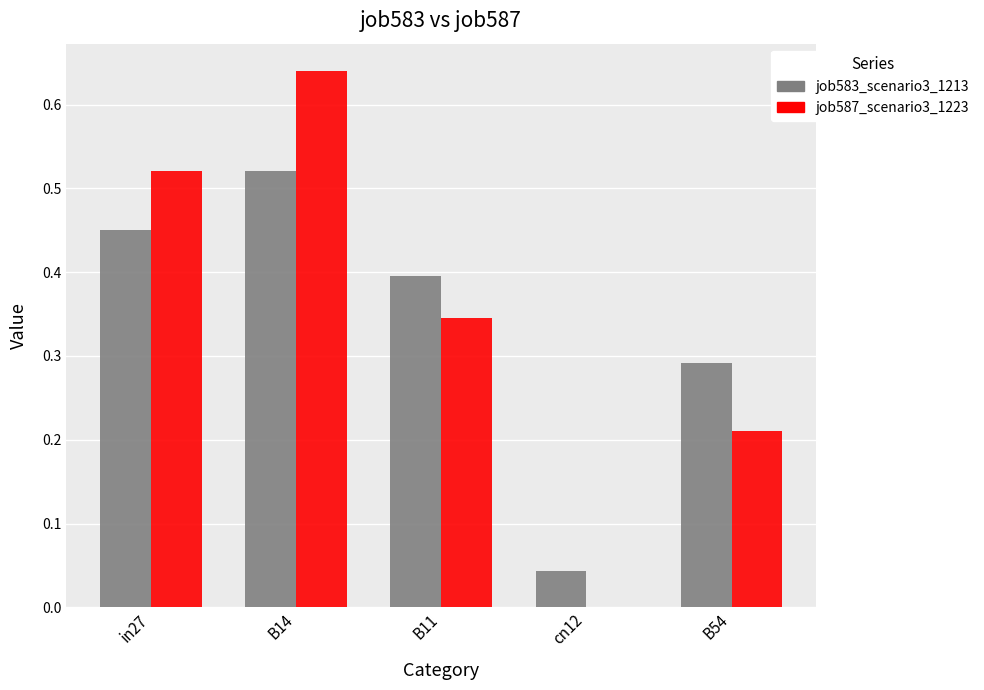

Which series changed the most between B11 and B54?

job587_scenario3_1223